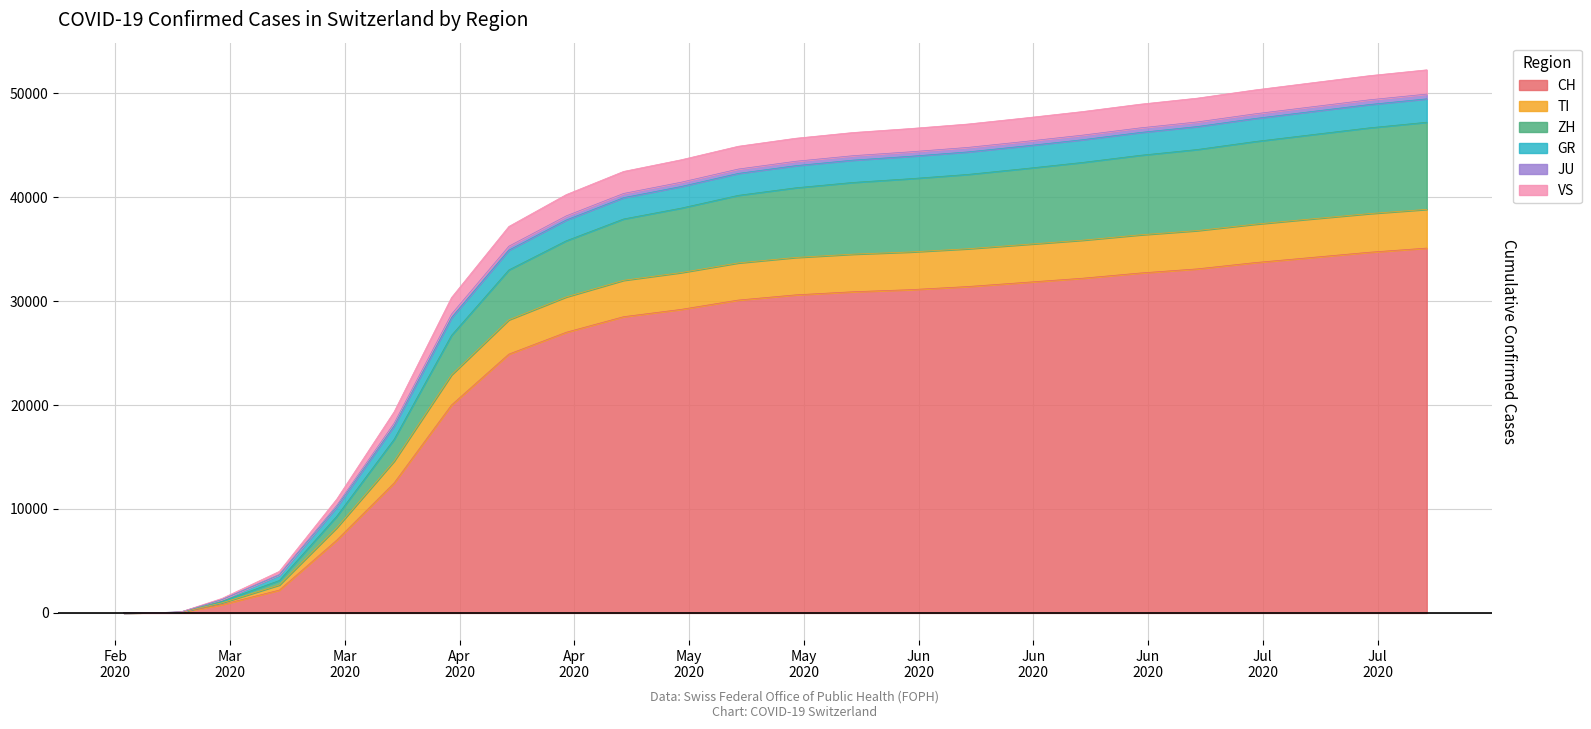

What is the greatest value displayed?

52249